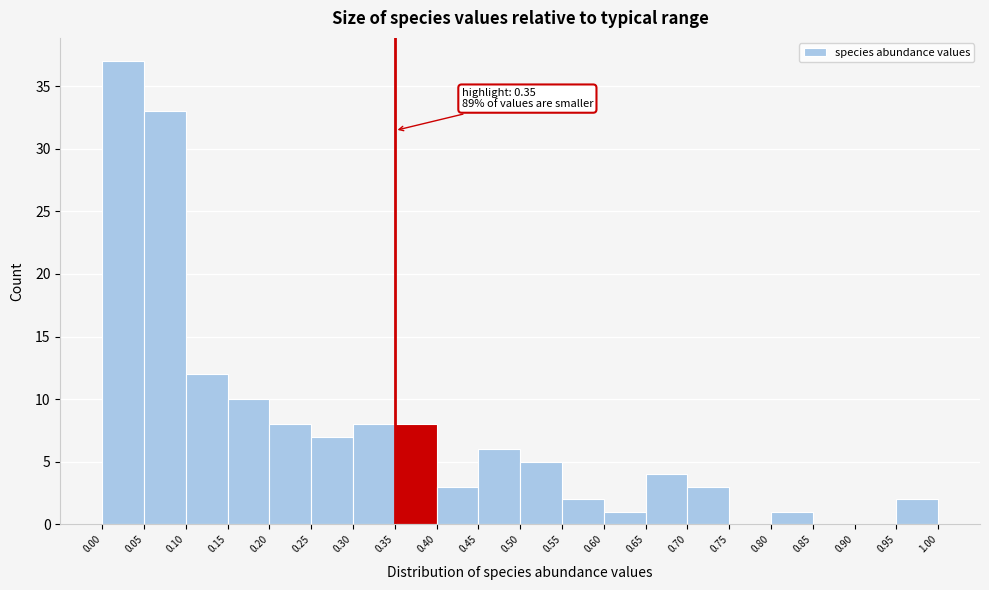

Which range on the x-axis has the tallest bar?

0.00 to 0.05